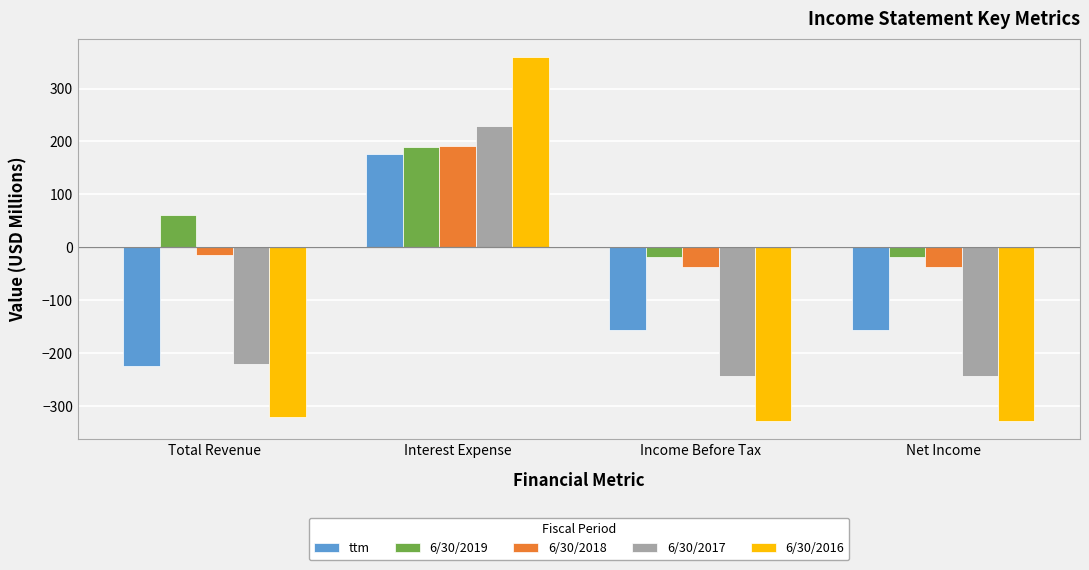

At which category is the sum across all series the highest?

Interest Expense